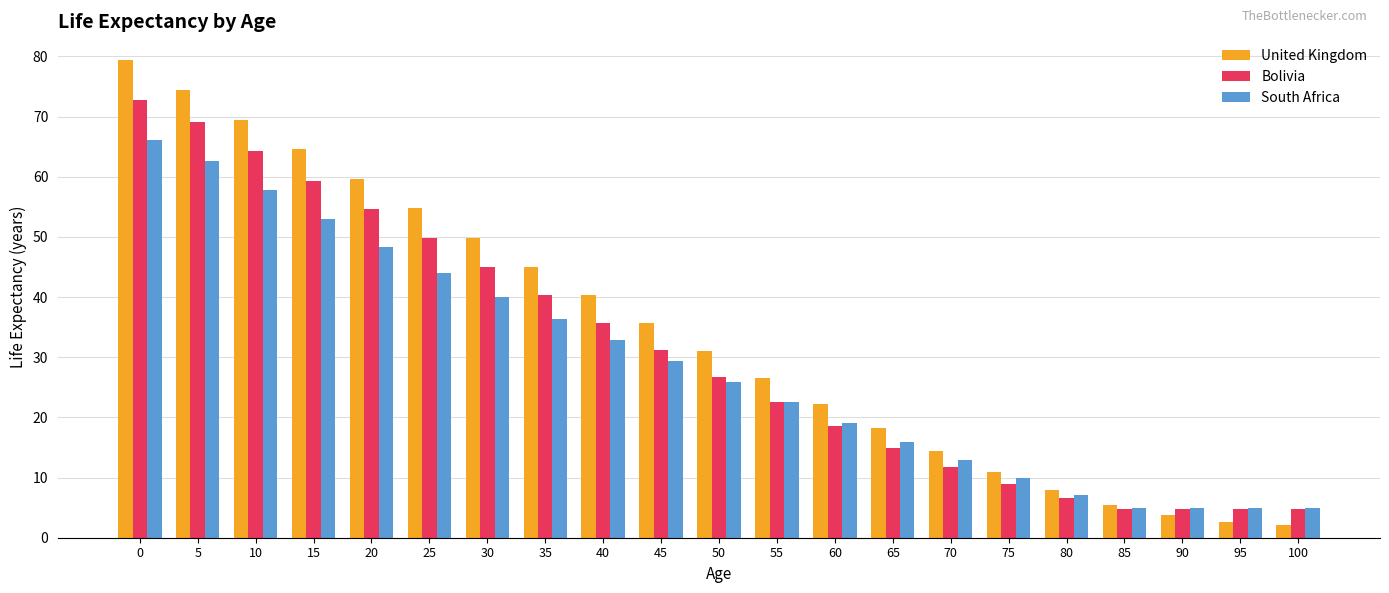

Count the number of data series in this chart.

3